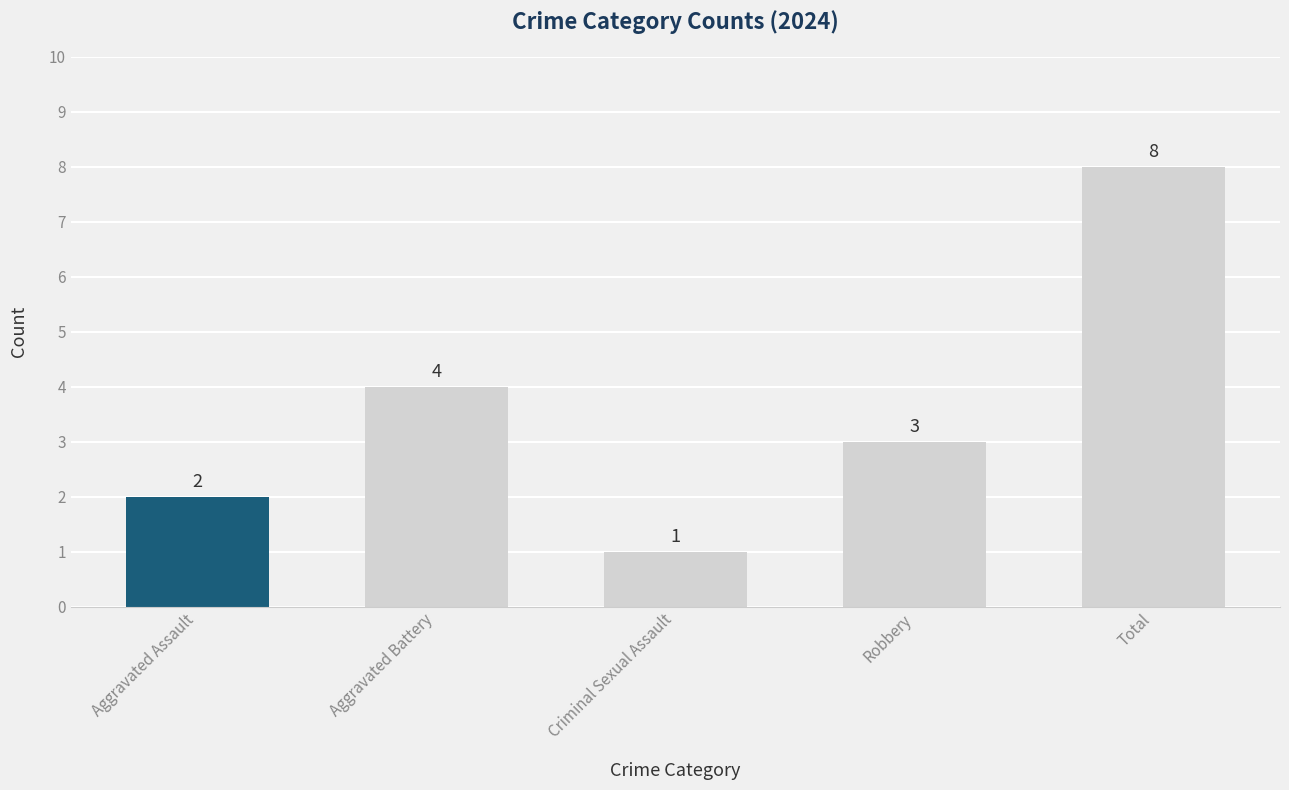

The value at Aggravated Battery is 4. True or false?

True